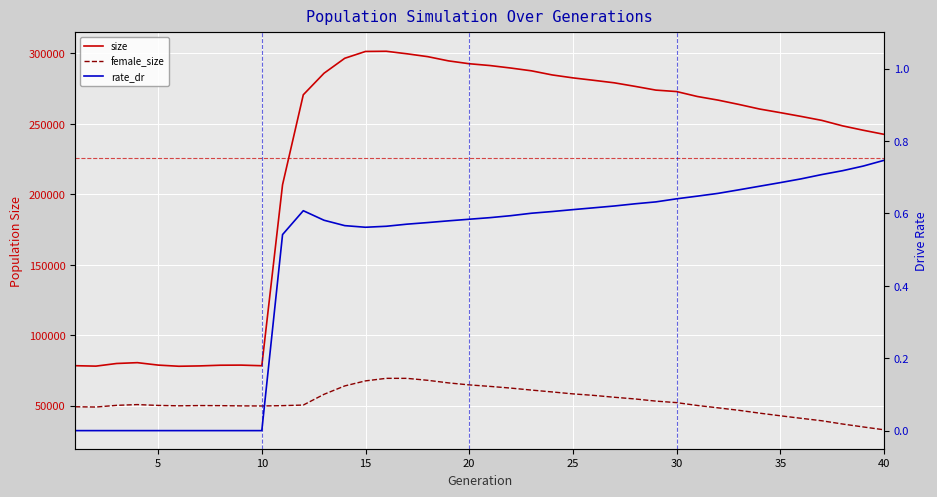

Which series has the largest range (max minus min)?

size